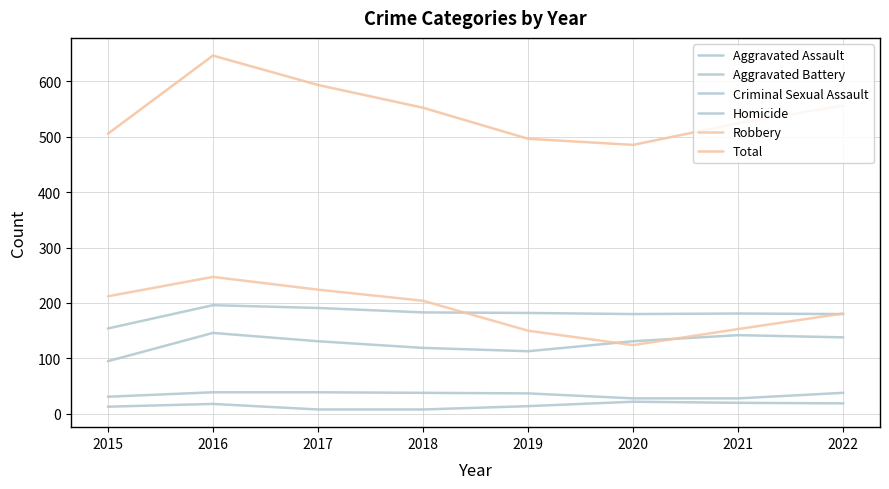

What is the maximum value for Criminal Sexual Assault?

39